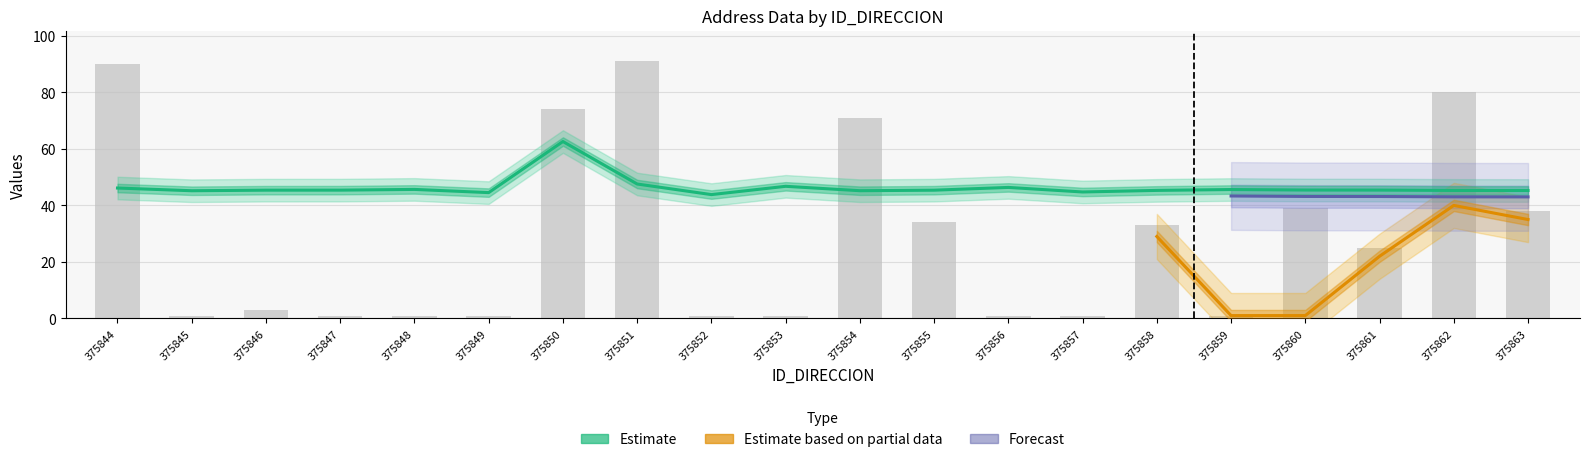

How many data points in NUMERO_PLACA_DIRECCION are above 25?

9